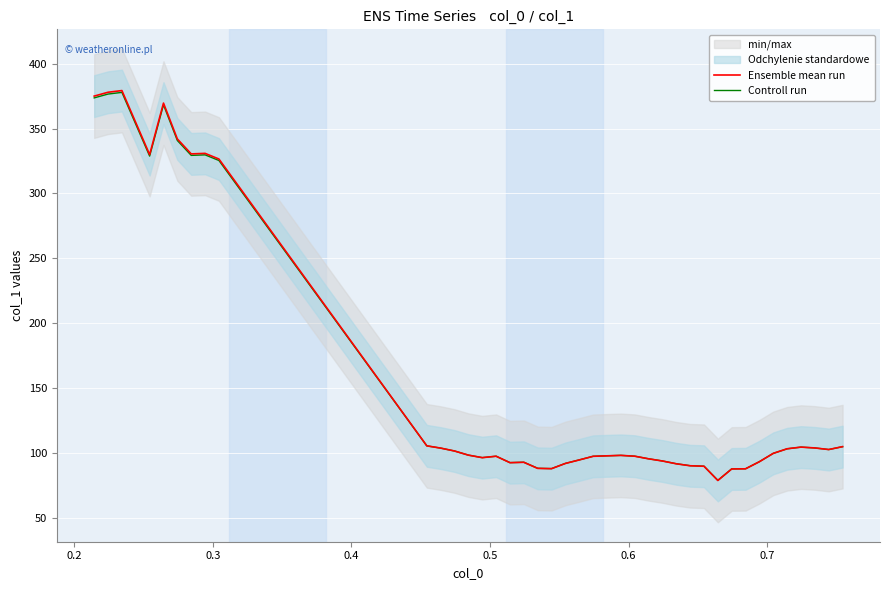

How many intersections are there between Ensemble mean run and Controll run?

2